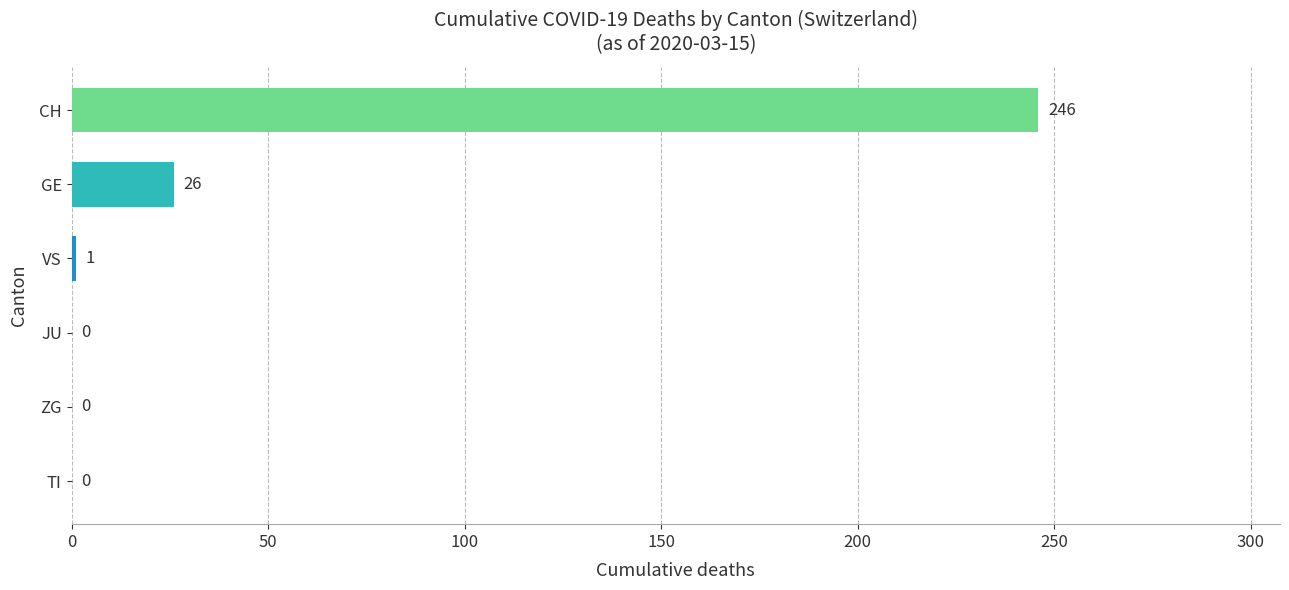

Rank the series by their maximum value, from lowest to highest.

TI, JU, ZG, VS, GE, CH